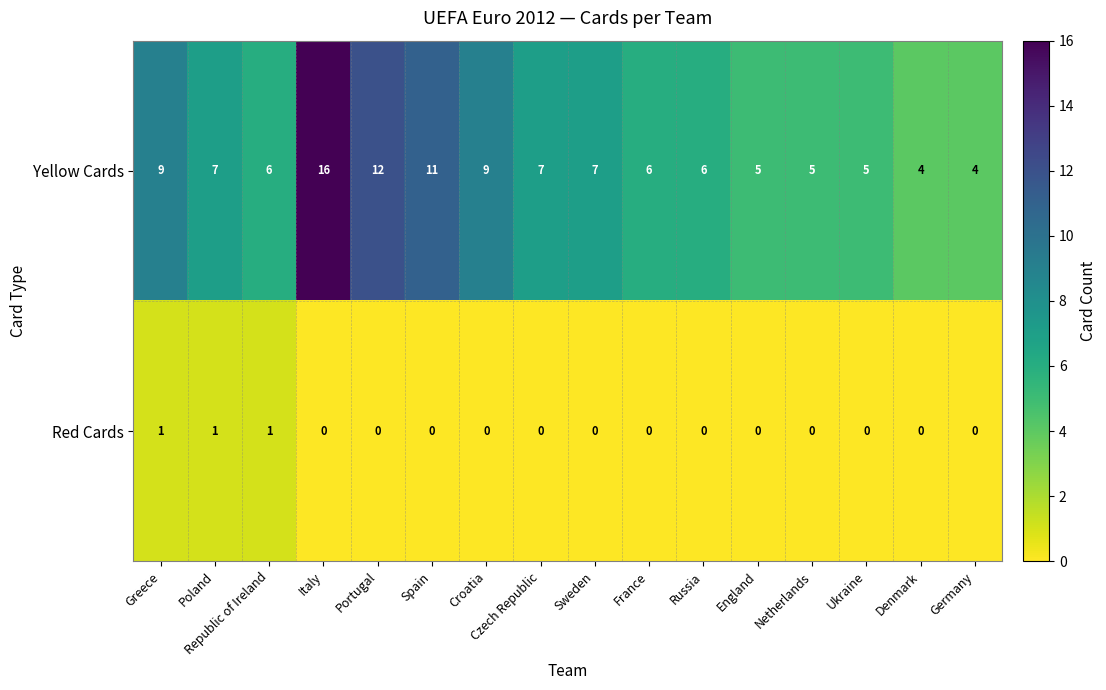

At which category is the sum across all series the highest?

Italy